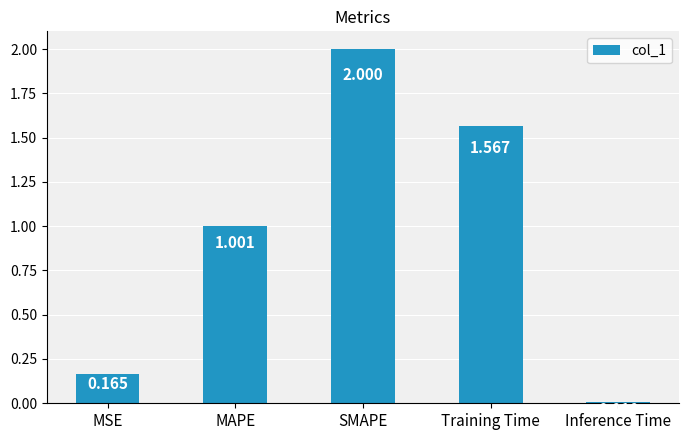

True or false: the data shows 0.5 at MAPE.

False